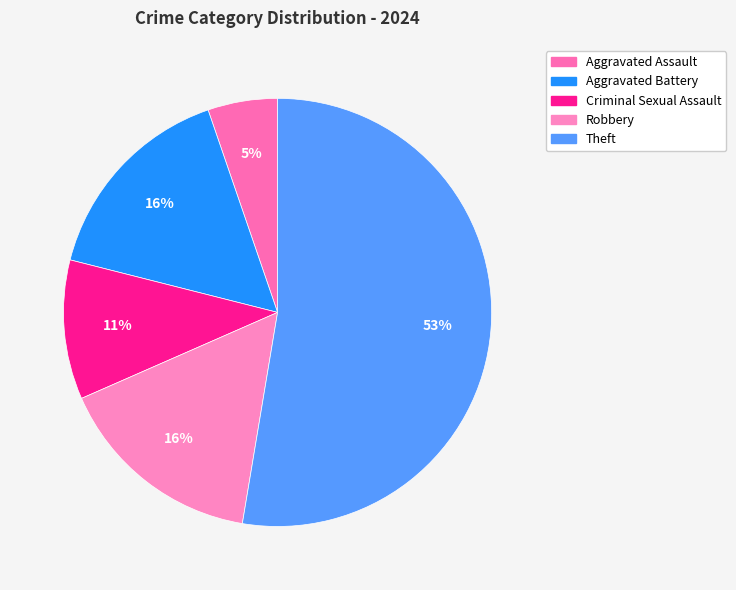

Which slice is the largest?

Theft